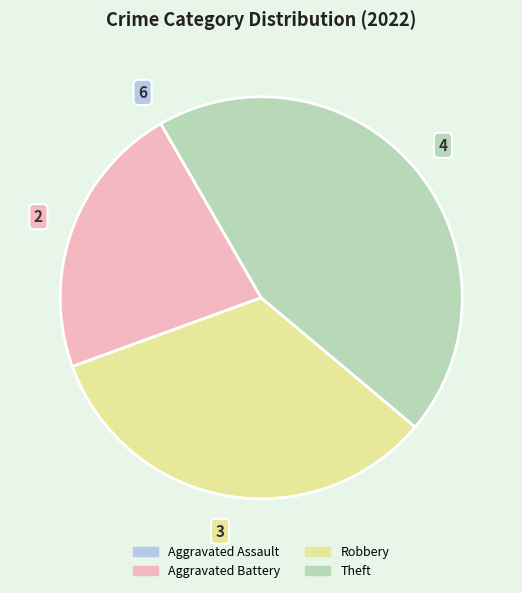

Is there any slice that represents more than half of the pie?

No